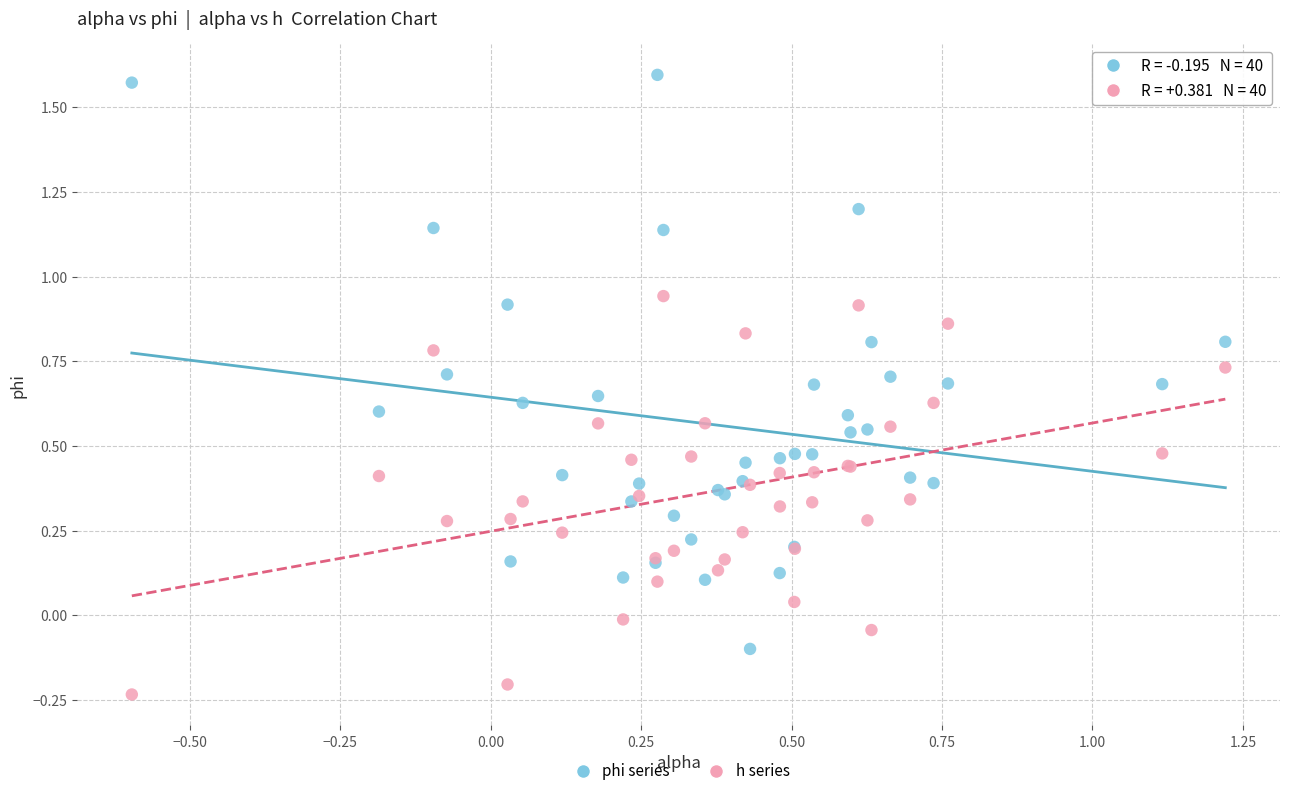

Which series reaches the minimum Y coordinate?

h series